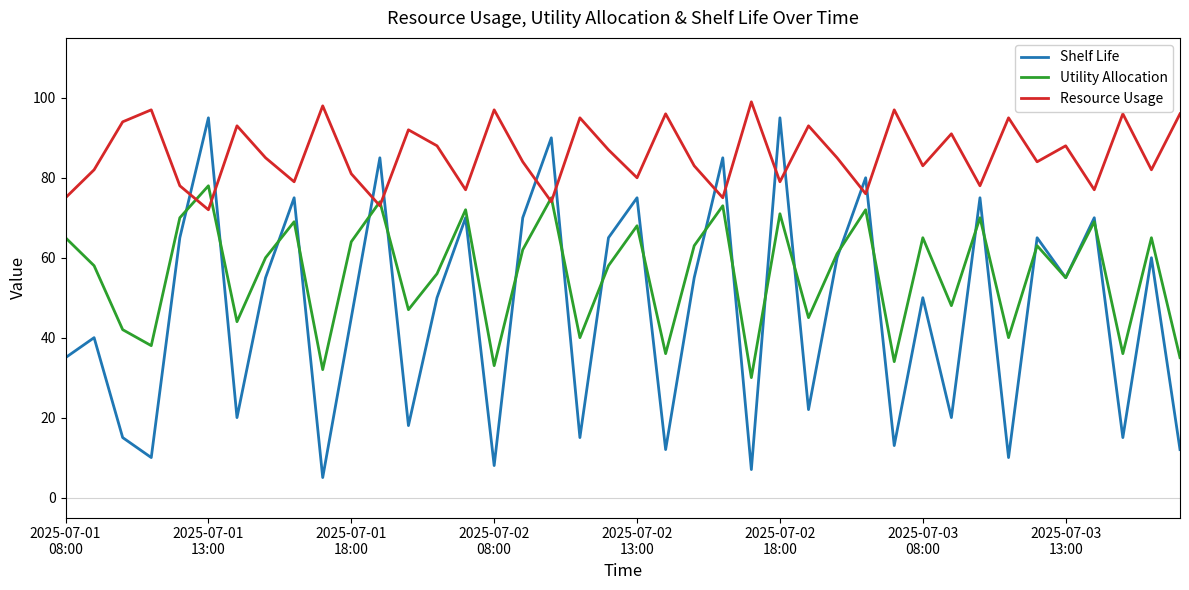

What are all the series names shown in the legend?

Shelf Life, Utility Allocation, Resource Usage